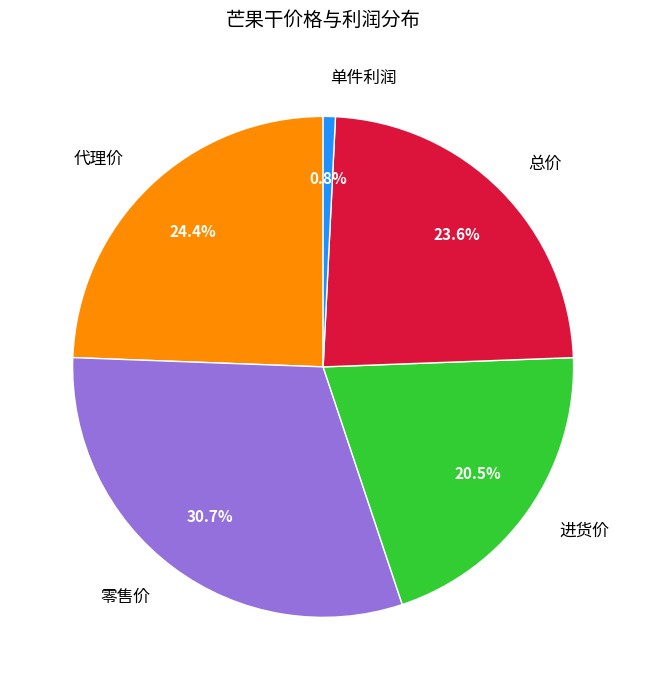

What is the largest slice in the pie chart?

零售价